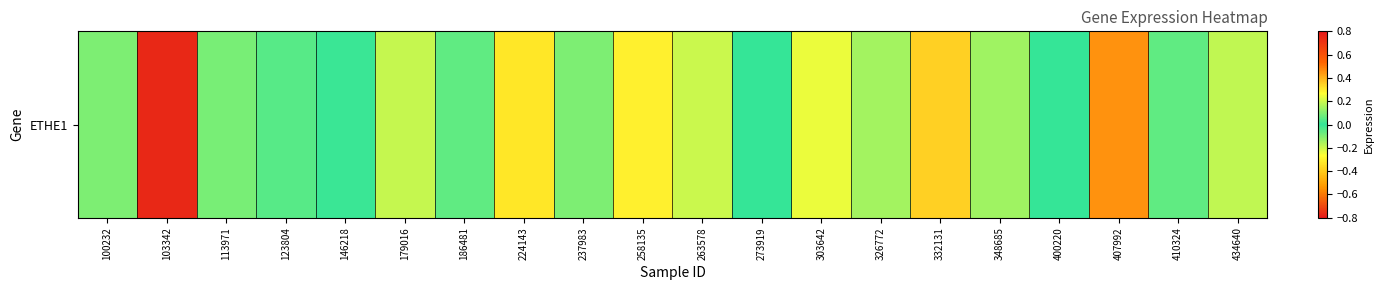

Where is the data nearest to the value 0?

273919